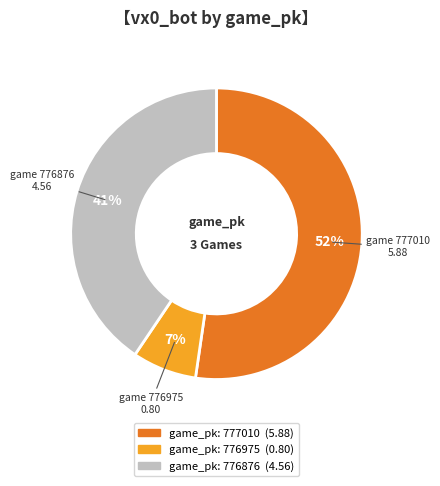

To the nearest percent, what is the difference between the largest and smallest slice percentages?

45%